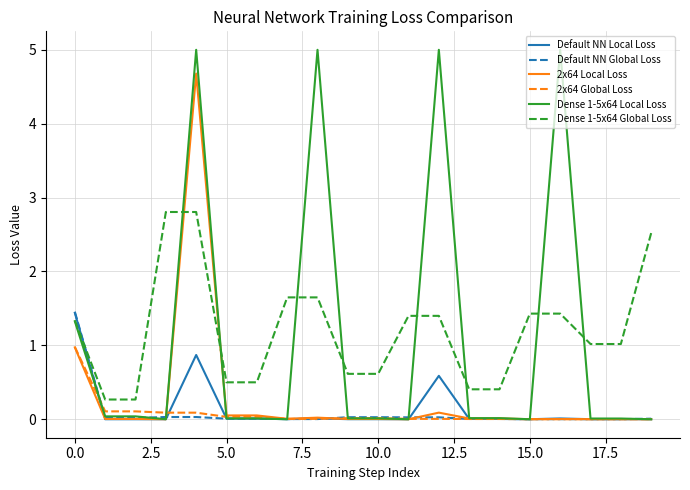

Which series has the largest range (max minus min)?

Dense 1-5x64 Local Loss